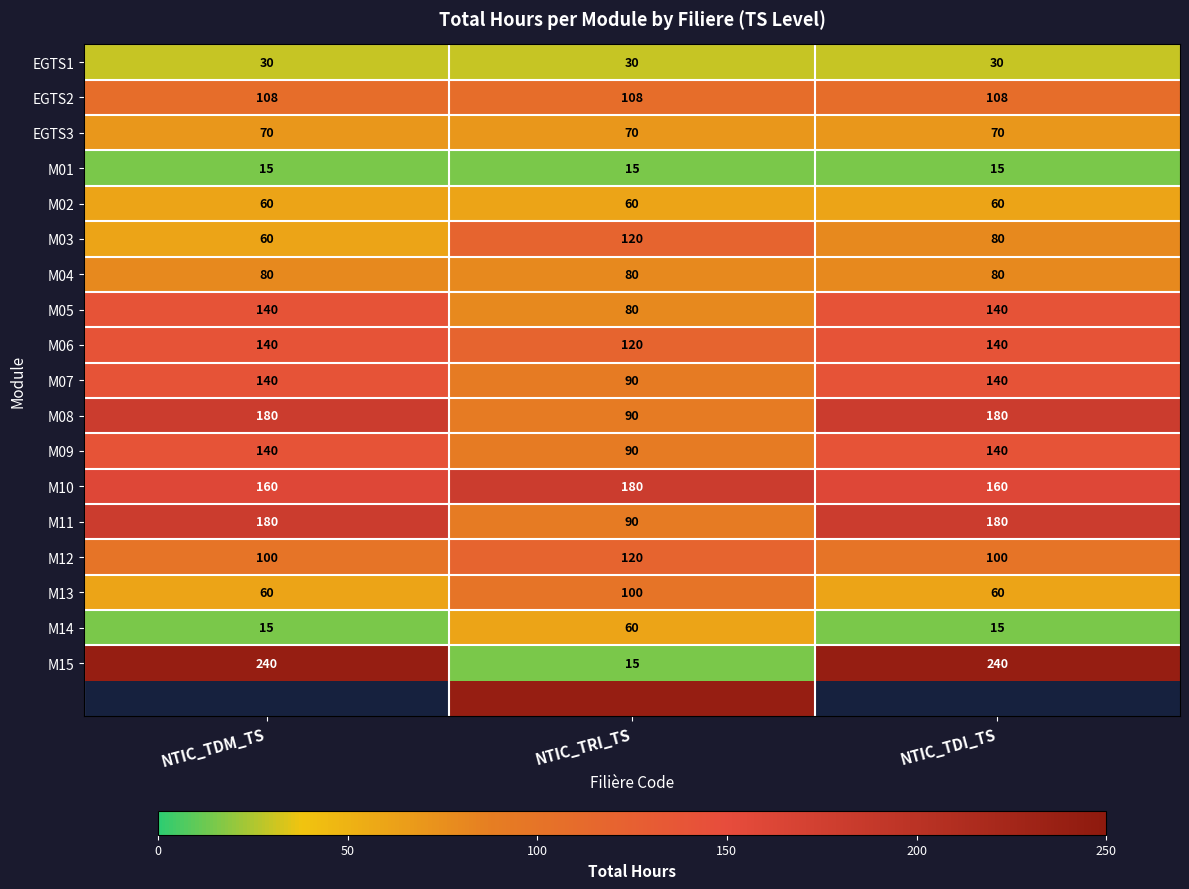

Rank the categories by M03 value from lowest to highest.

NTIC_TDM_TS, NTIC_TDI_TS, NTIC_TRI_TS